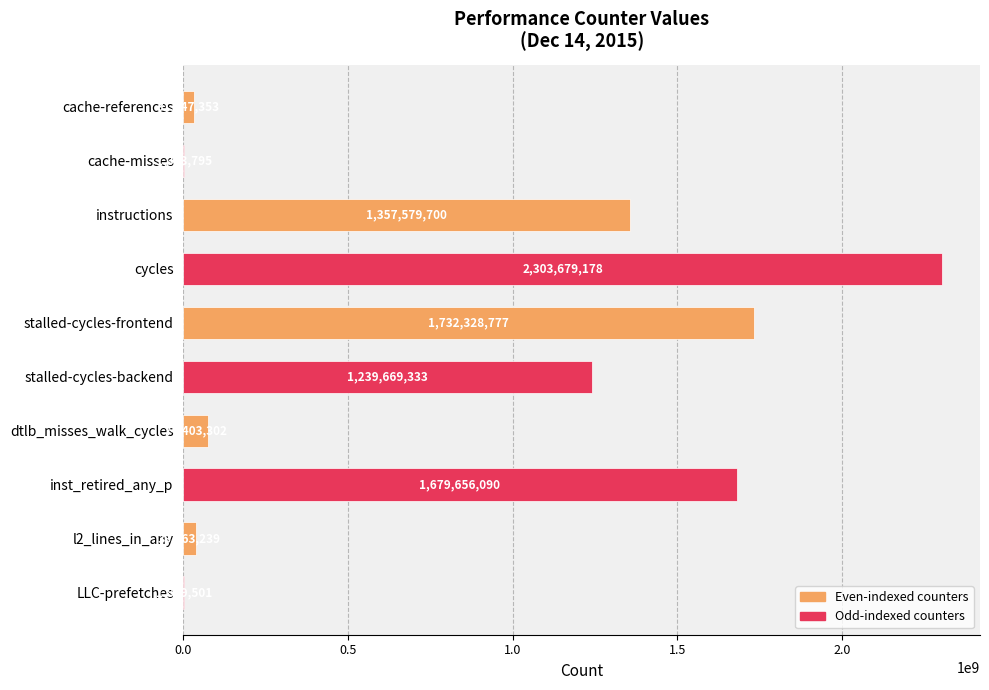

What is the sum of all values?

8460240268